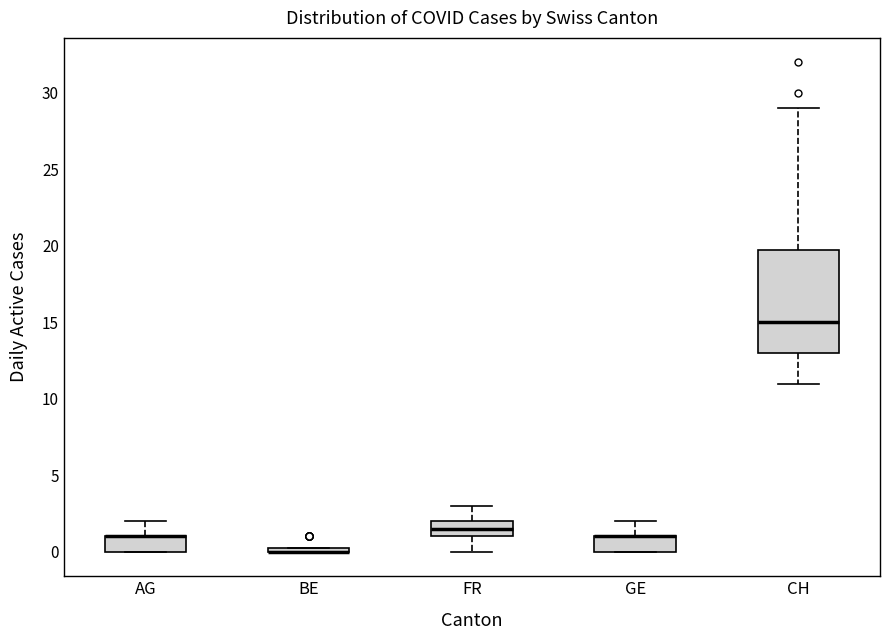

Which box is the tallest, from its lower edge to its upper edge?

CH